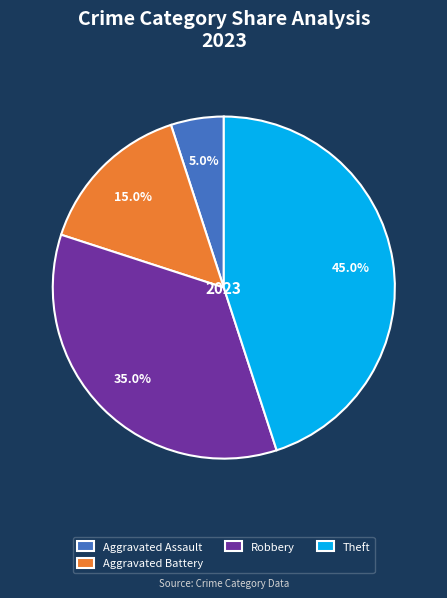

To the nearest percent, what is the average slice percentage?

25%